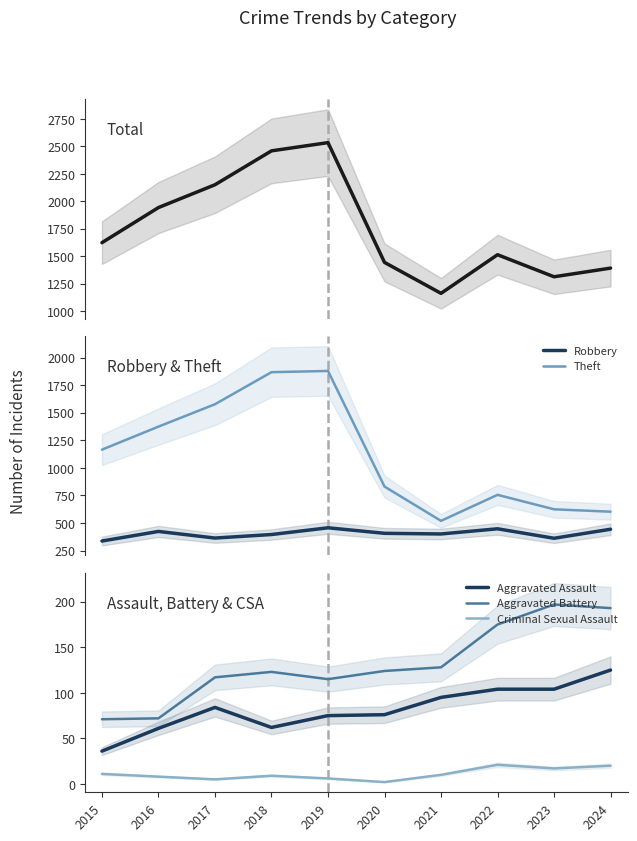

What is the difference between the maximum and second lowest values in the Aggravated Battery series?

125